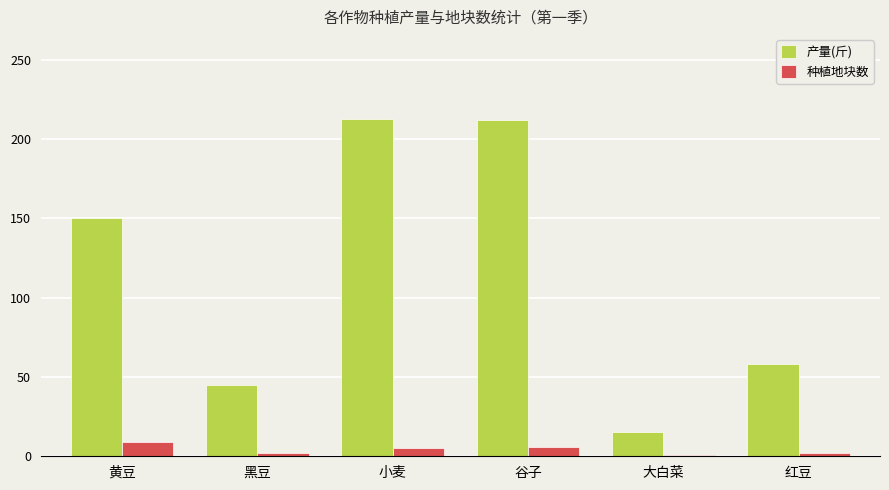

What is the difference between the 产量(斤) values at 谷子 and 黄豆?

62.0